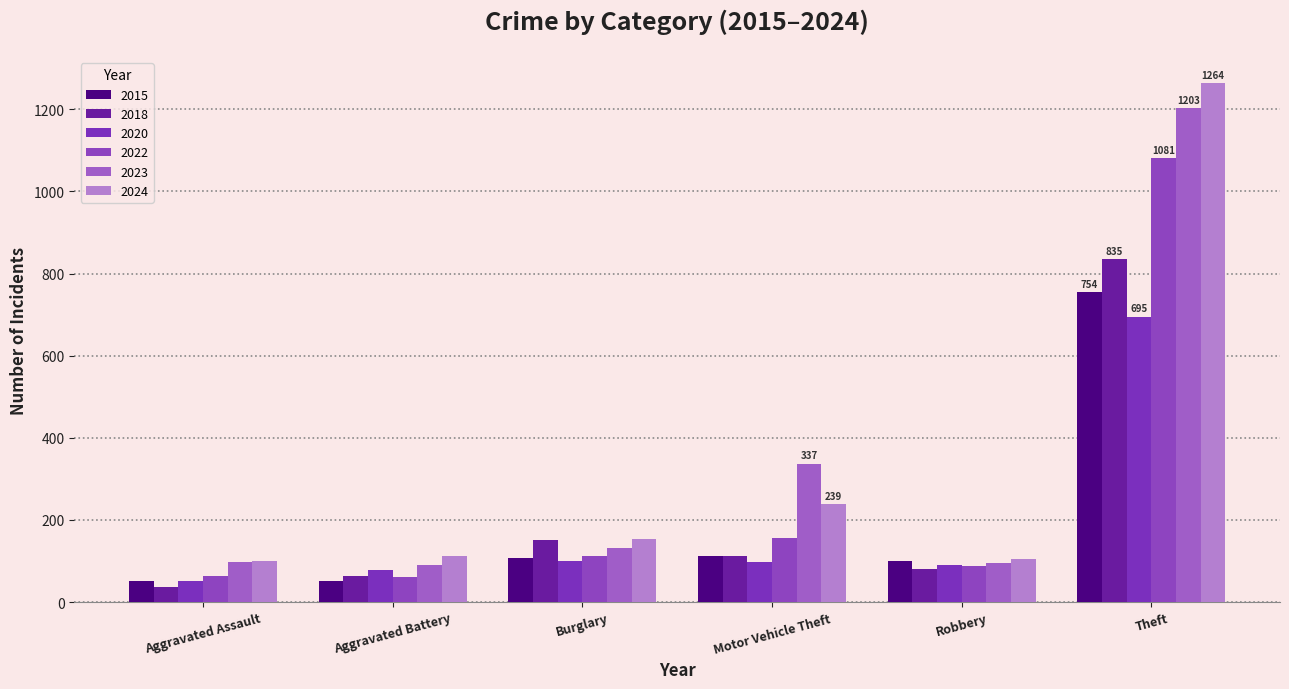

Which category has the lowest value across all series?

Aggravated Assault